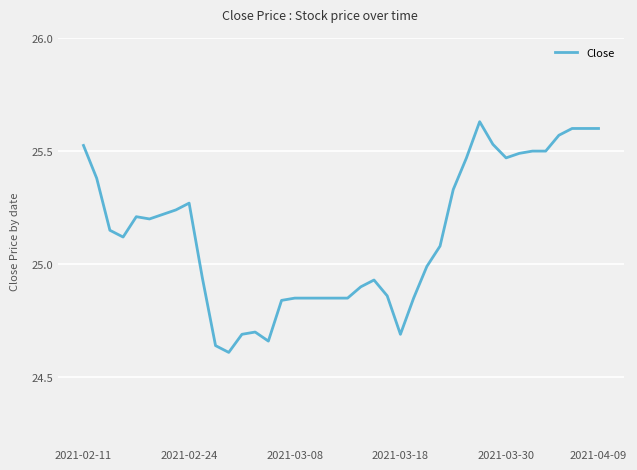

What is the difference between the maximum and minimum values?

1.0